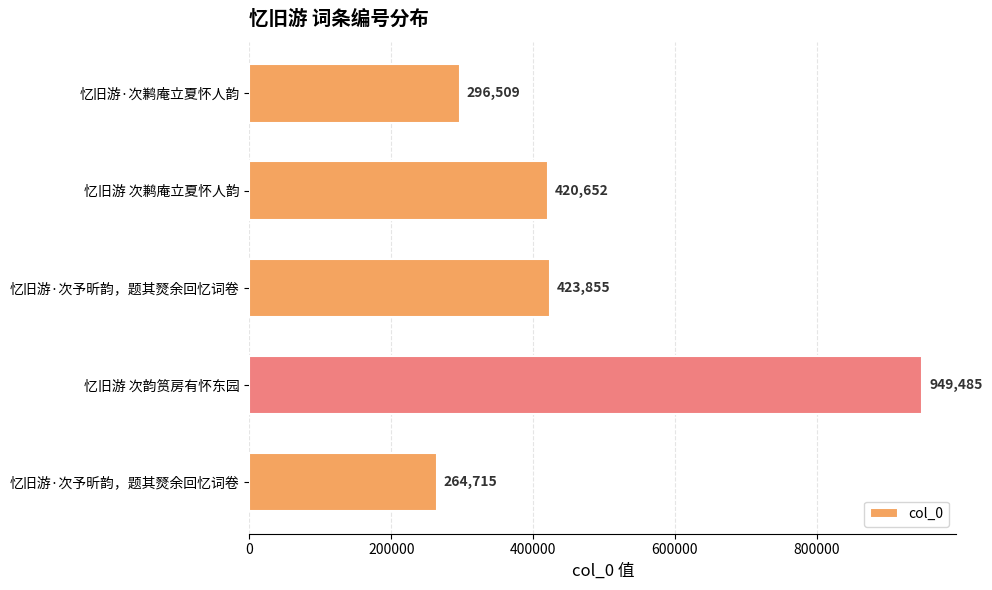

Are the bars horizontal?

Yes